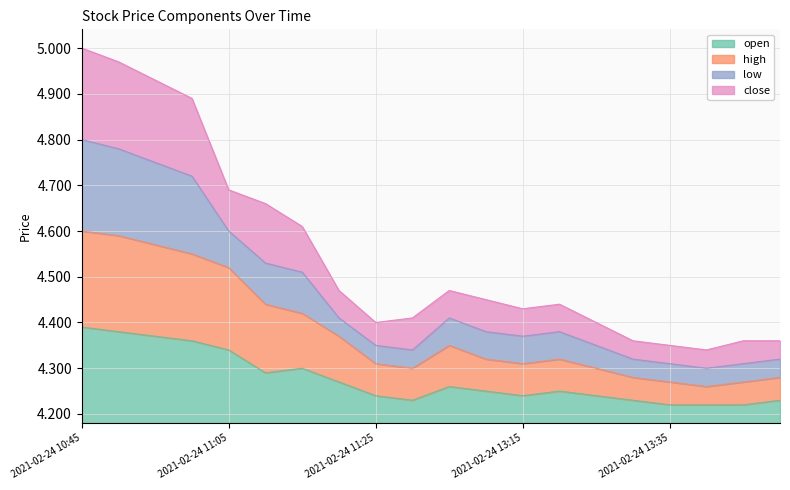

True or false: high and open cross at least once.

False